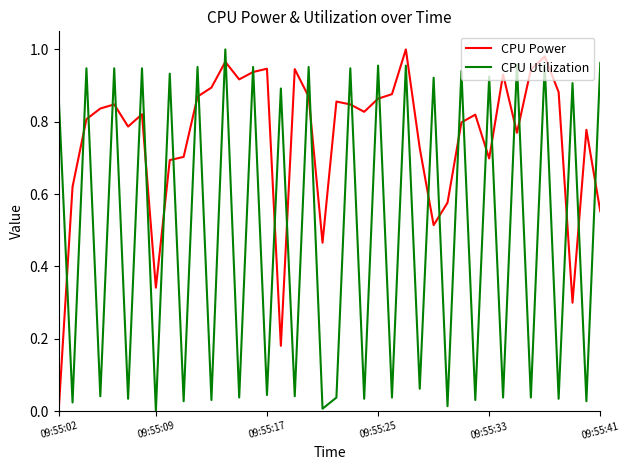

List the series in order of their overall mean, highest first.

CPU Power, CPU Utilization